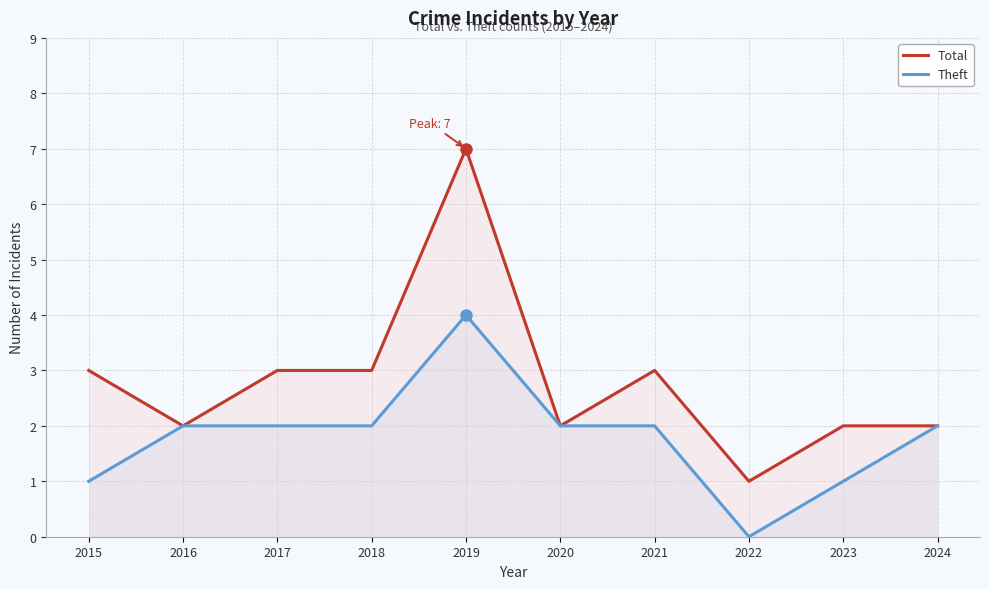

Read the Theft value at 2017.

2